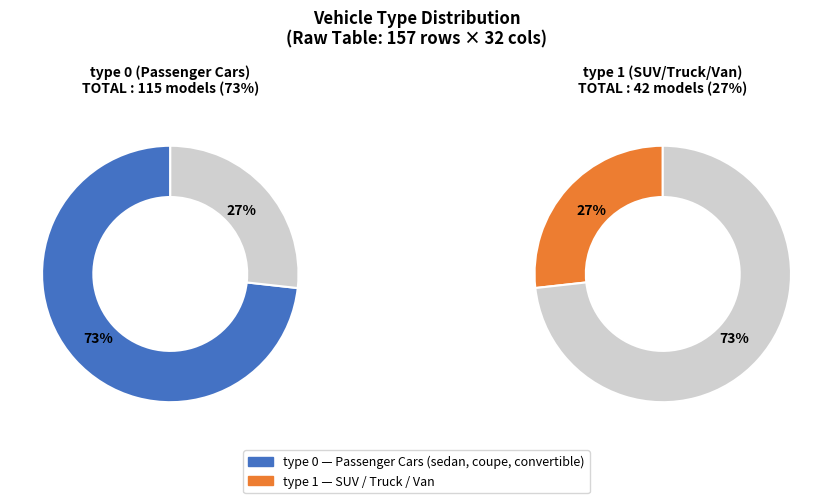

What is the ratio of the value at type_0 to the value at type_1?

2.7